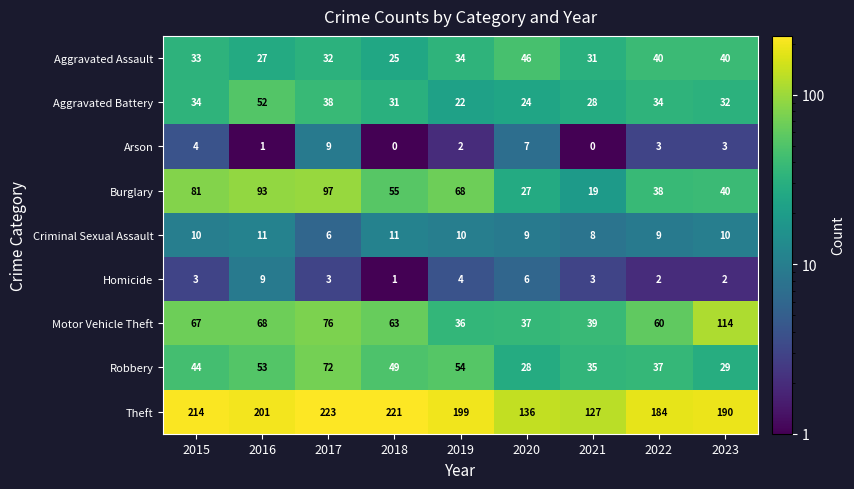

What is the difference between the highest and lowest values at 2015?

211